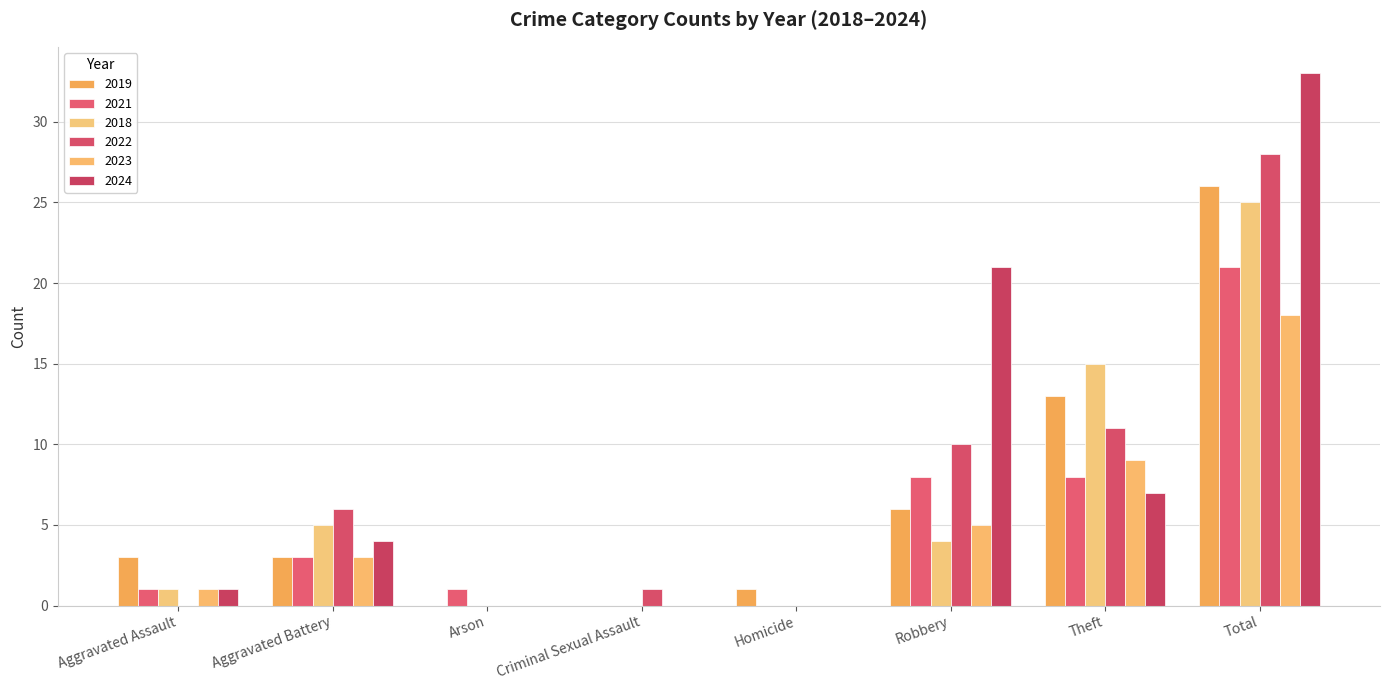

The 2023 series shows -10 at Arson. True or false?

False